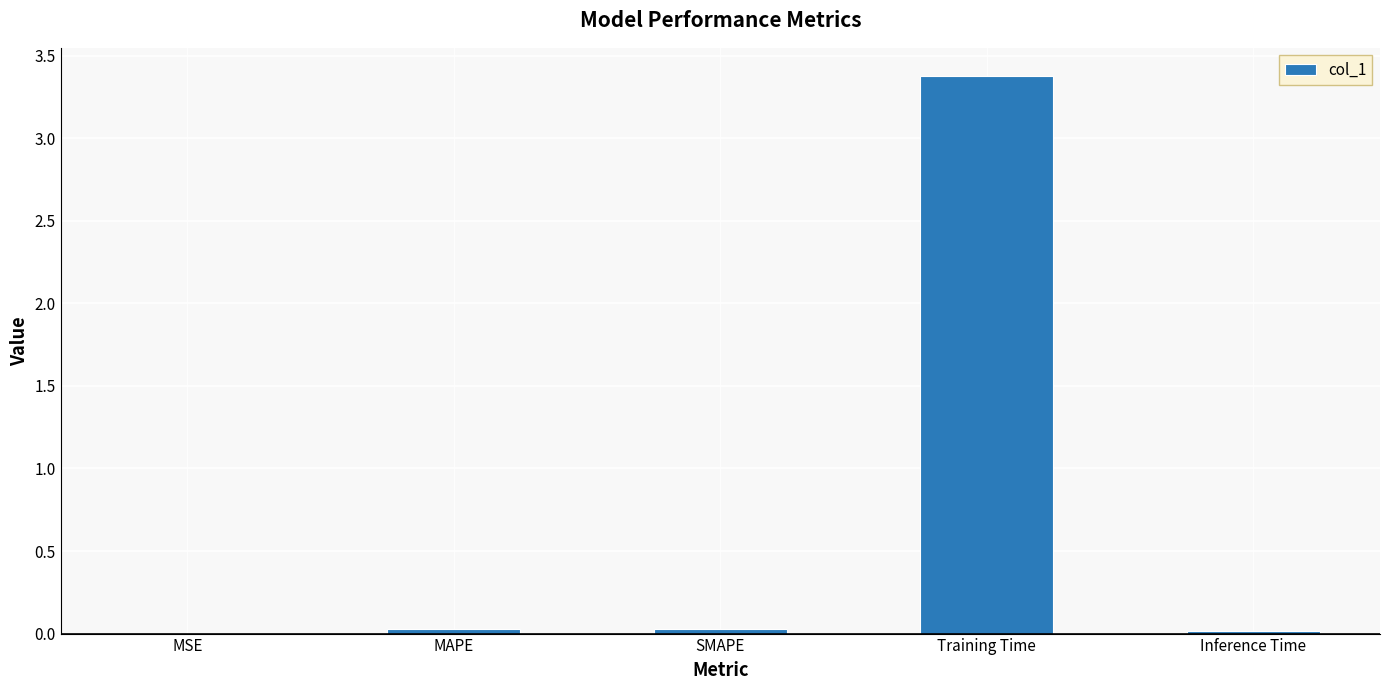

Which label corresponds to the largest value in the chart?

Training Time